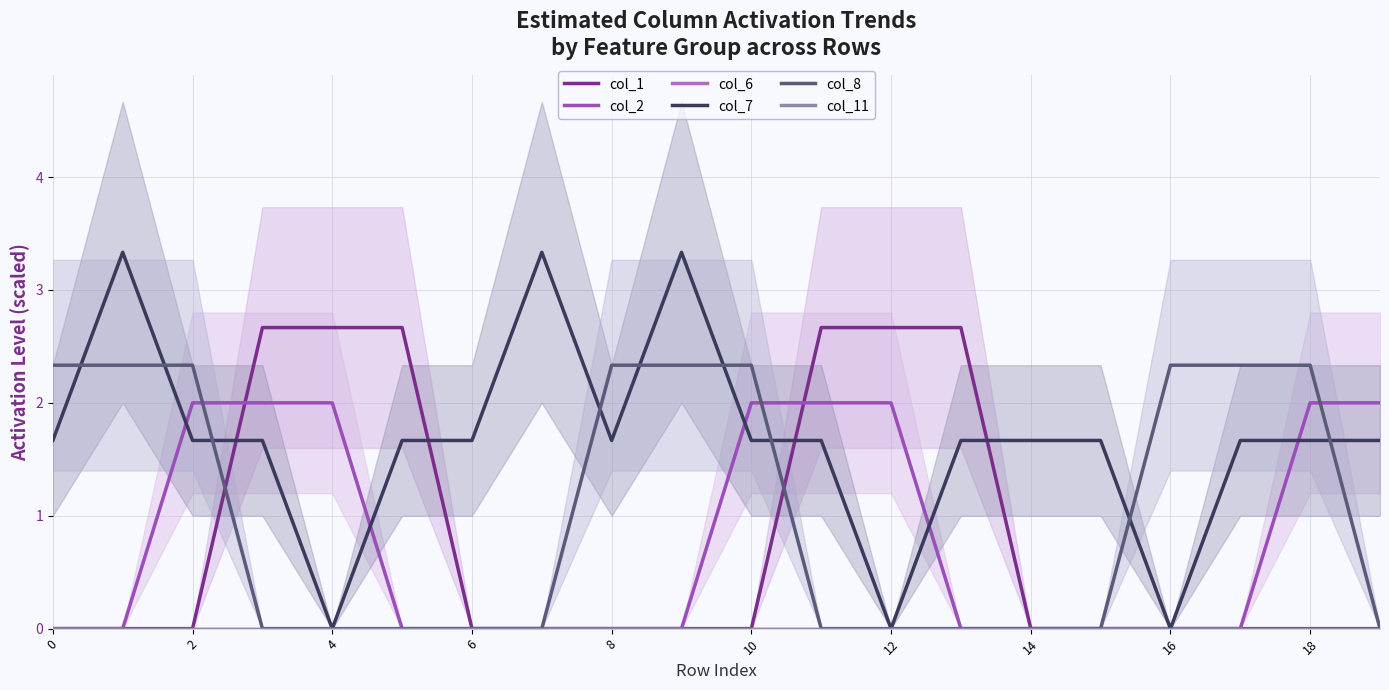

Which series changed the most between 10 and 14?

col_8